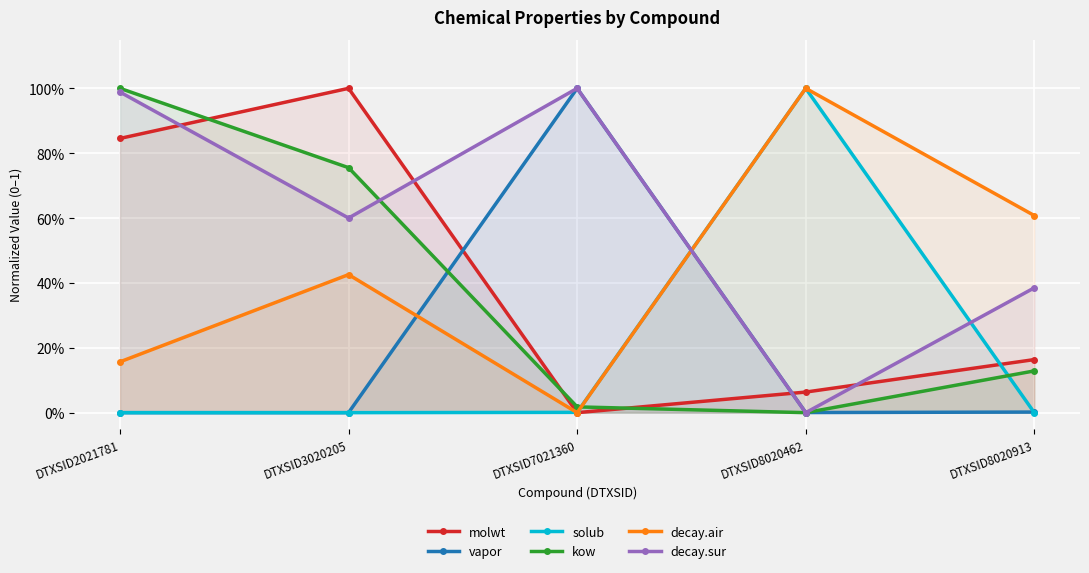

What is the value of the decay.sur point at the 3rd from the left?

1.0